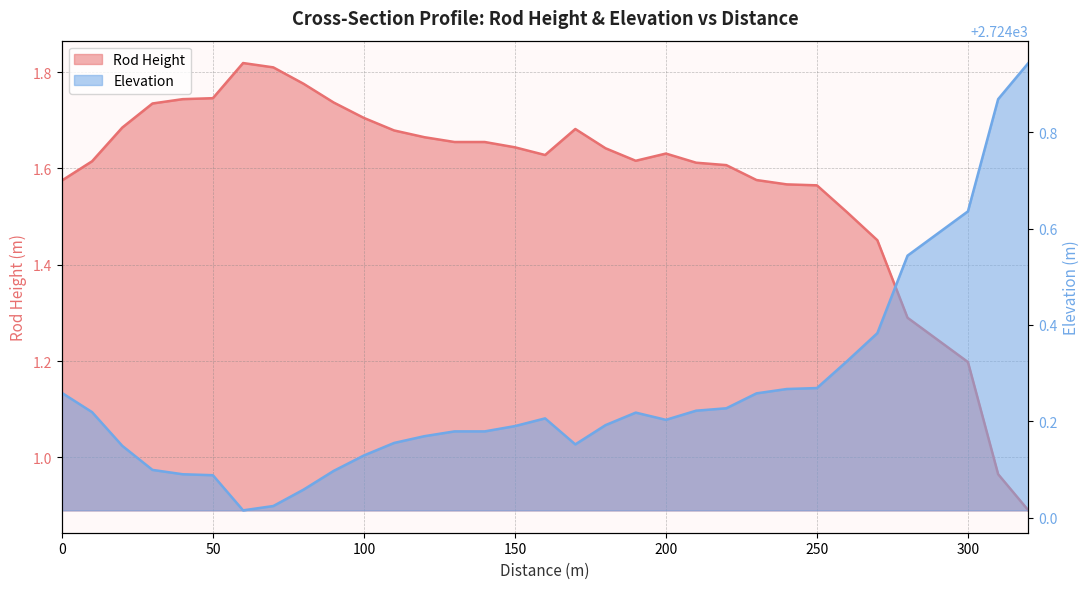

Reading right to left, what are all the values shown in this chart?

Rod Height: 0.9	1.0	1.2	1.2	1.3	1.5	1.5	1.6	1.6	1.6	1.6	1.6	1.6	1.6	1.6	1.7	1.6	1.6	1.7	1.7	1.7	1.7	1.7	1.7	1.8	1.8	1.8	1.7	1.7	1.7	1.7	1.6	1.6
Elevation: 2724.9	2724.9	2724.6	2724.6	2724.5	2724.4	2724.3	2724.3	2724.3	2724.3	2724.2	2724.2	2724.2	2724.2	2724.2	2724.2	2724.2	2724.2	2724.2	2724.2	2724.2	2724.2	2724.1	2724.1	2724.1	2724.0	2724.0	2724.1	2724.1	2724.1	2724.1	2724.2	2724.3